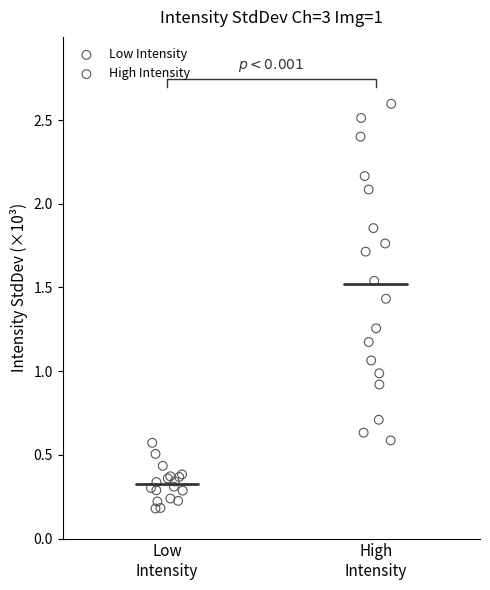

Which series has the widest spread of Y values?

High Intensity